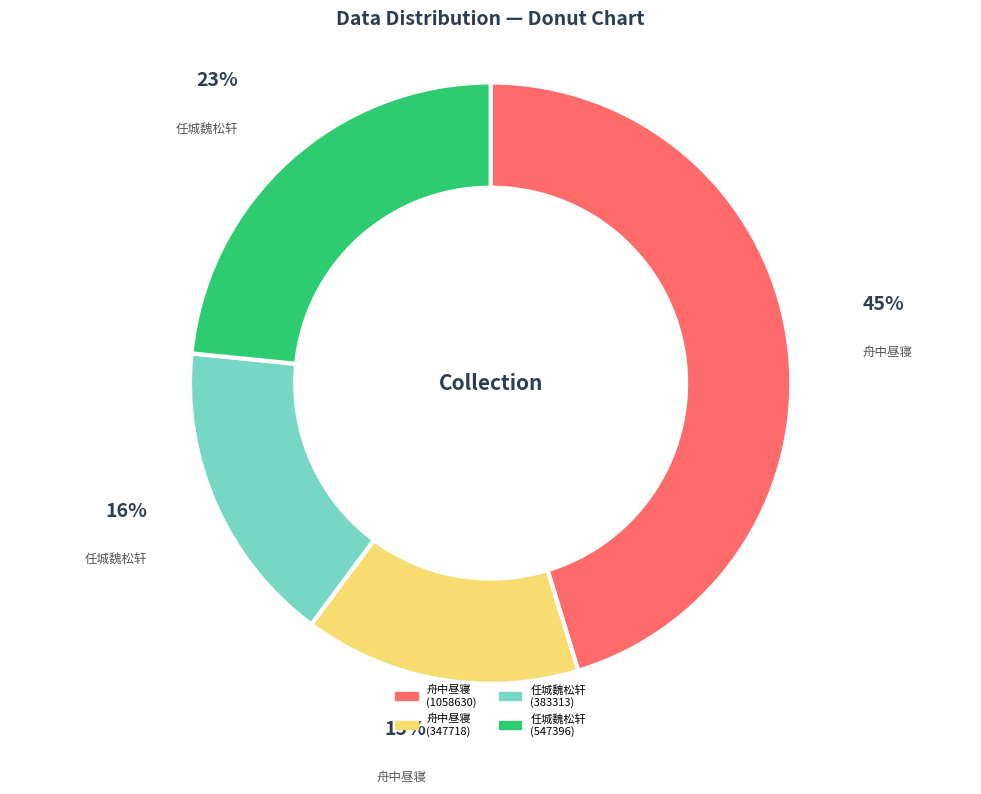

To the nearest percent, what is the average slice percentage?

25%